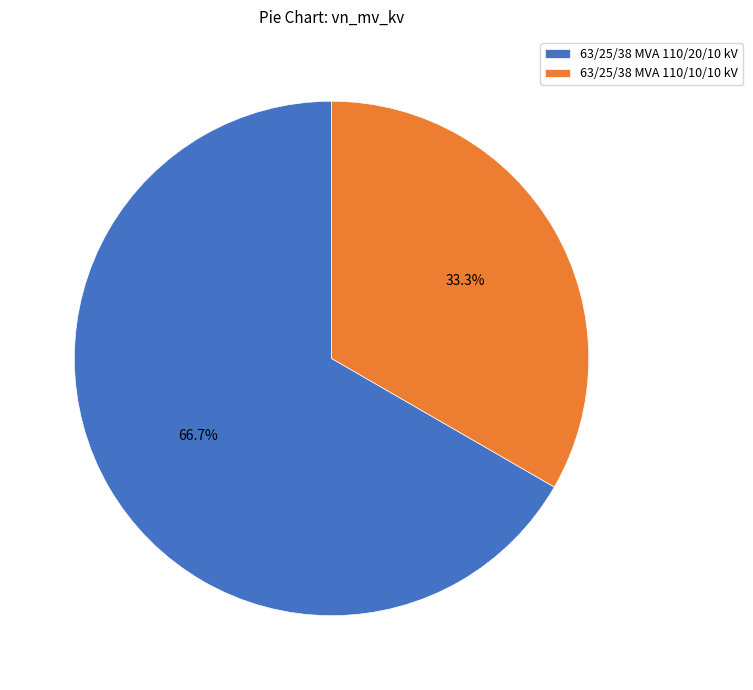

Does 63/25/38 MVA 110/10/10 kV account for over 50% of the chart?

No